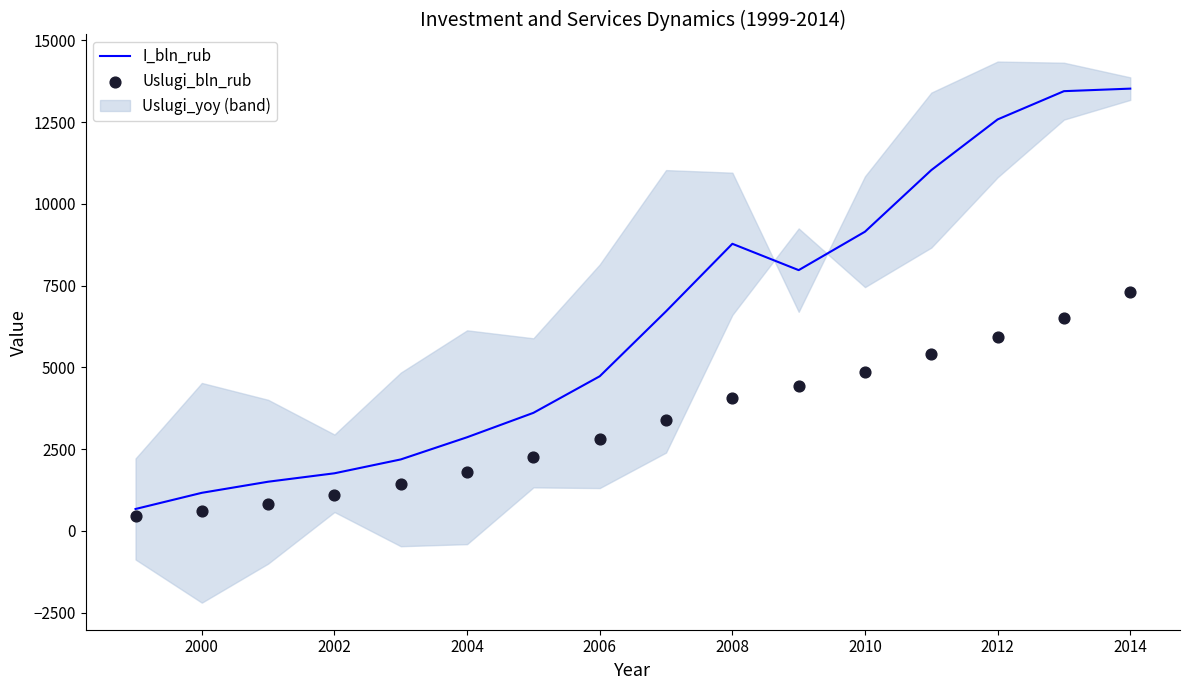

The value of I_bln_rub at 2010 is 9152.1. True or false?

True